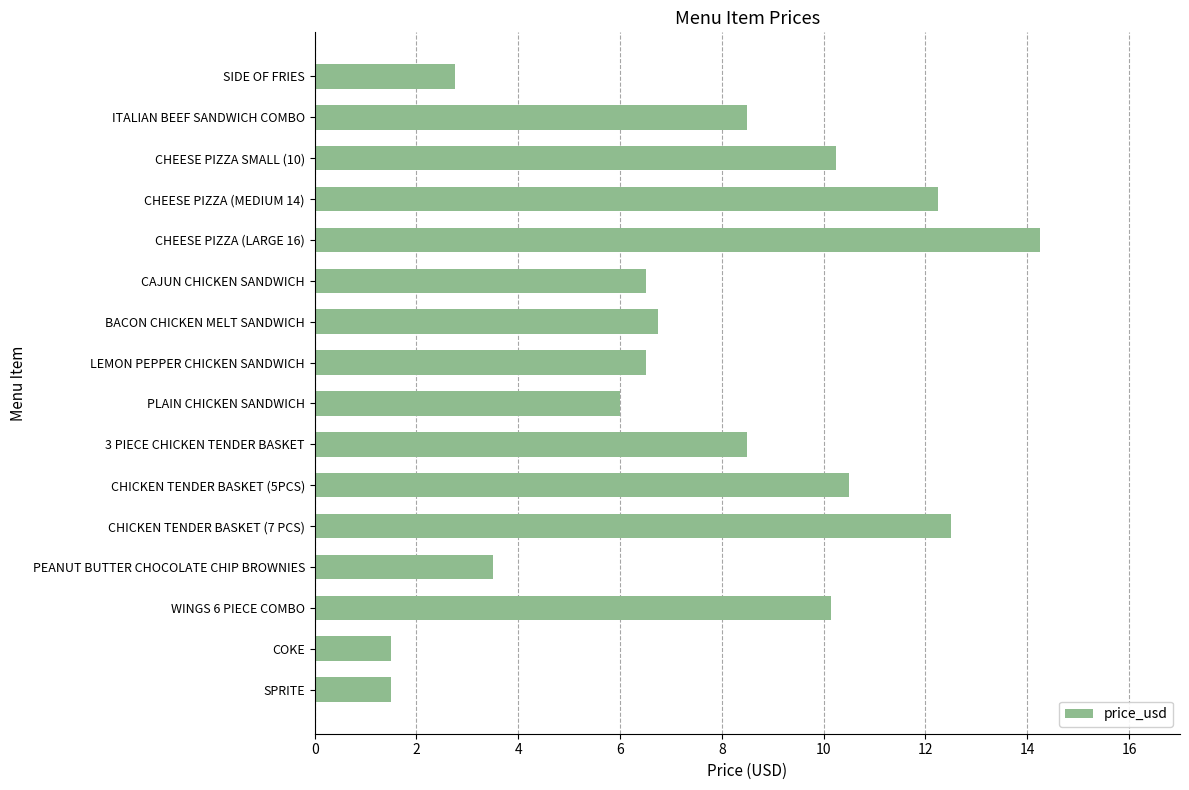

What is the change in value from CHICKEN TENDER BASKET (7 PCS) to COKE?

-11.0